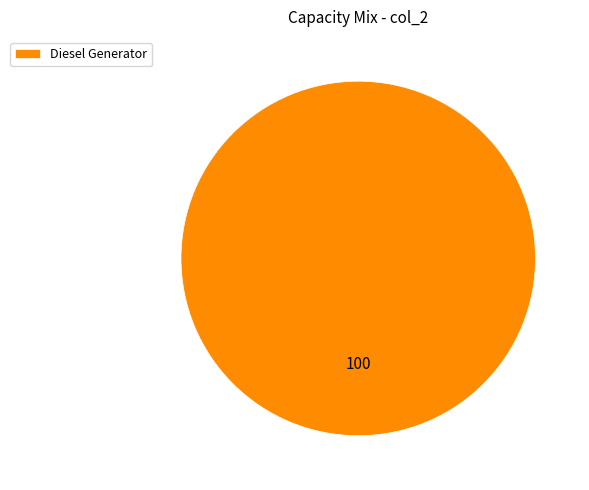

Is it true that Diesel Generator is 100% of the pie?

True